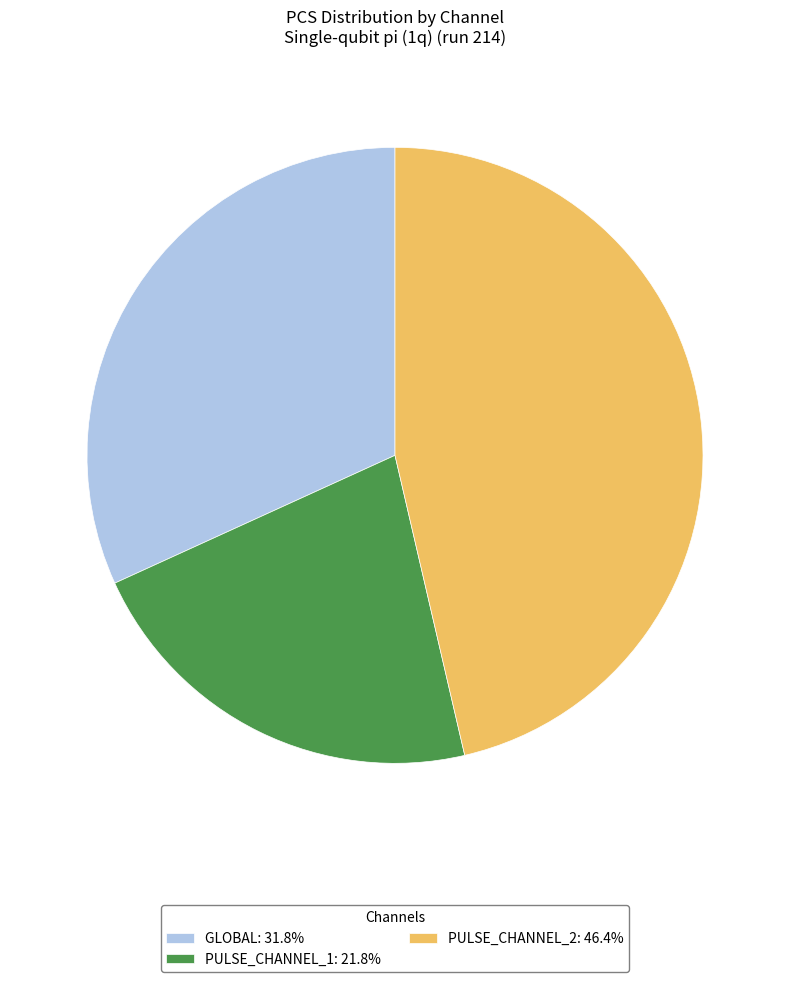

Do GLOBAL: 31.8% and PULSE_CHANNEL_1: 21.8% together represent more than half of the pie?

Yes